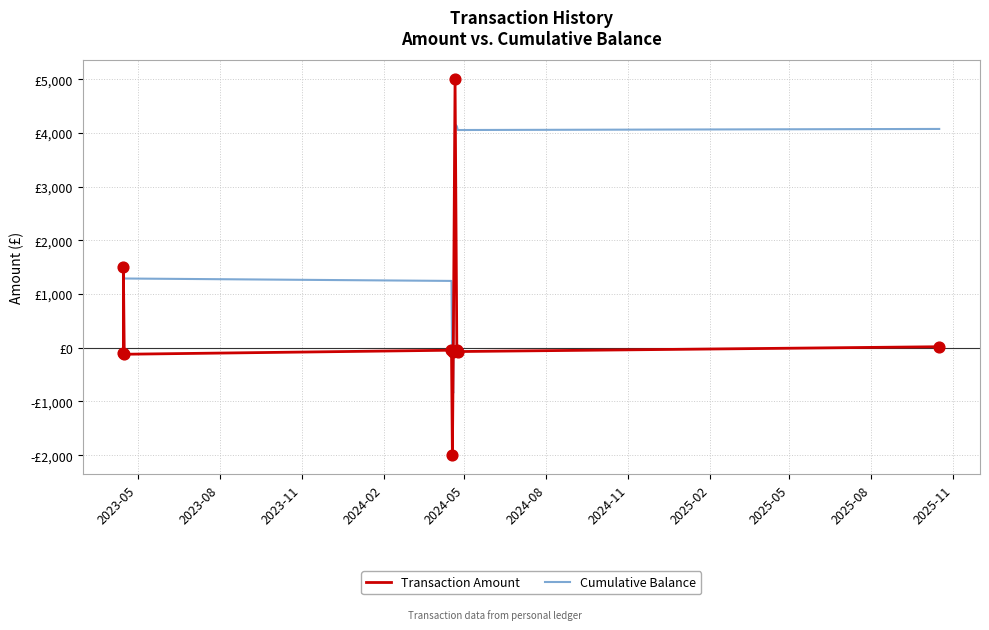

Which series contains the lowest Y value?

Transaction Amount